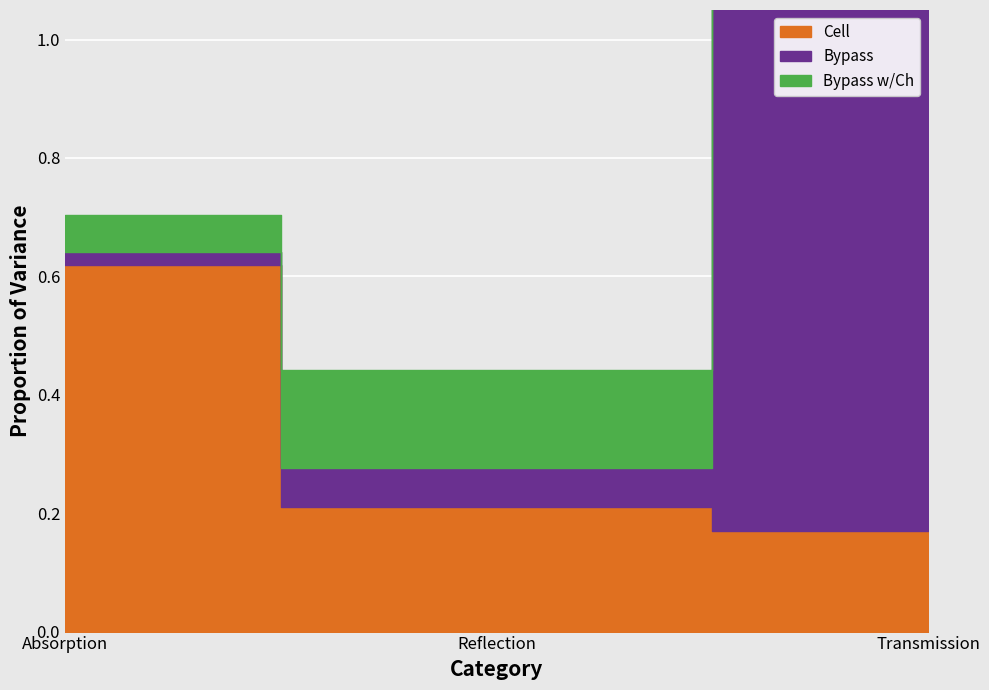

Reading left to right, what are all the values shown in this chart?

Cell: 0.6	0.2	0.2
Bypass: 0.0	0.1	0.9
Bypass w/Ch: 0.1	0.2	0.8